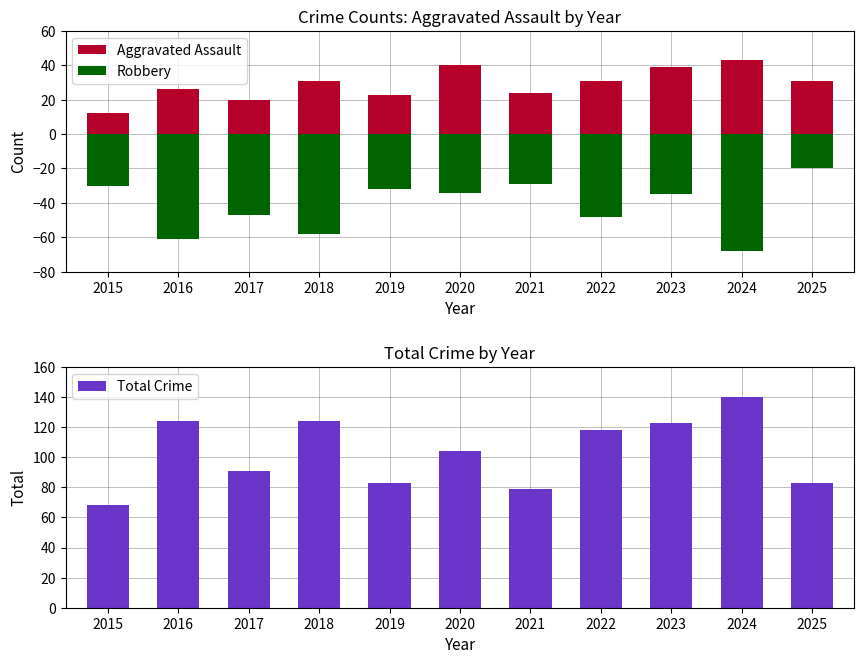

What is the value of the Robbery bar at the 4th from the left?

-58